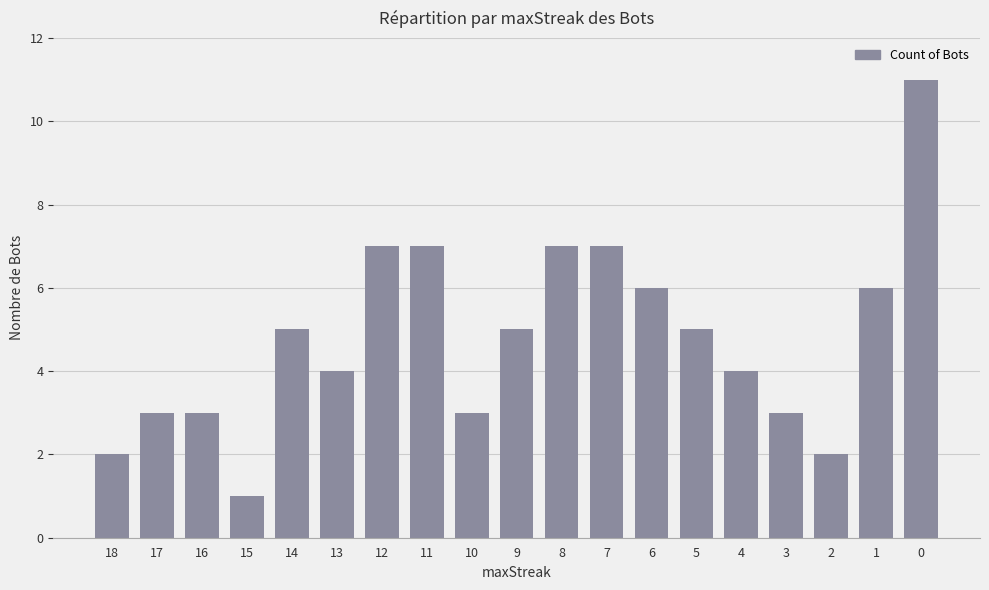

How many distinct data groups are displayed?

1